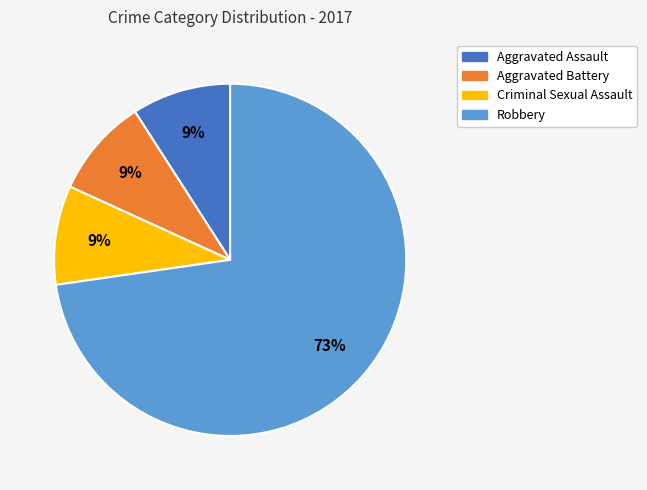

To the nearest percent, what is the average slice percentage?

25%